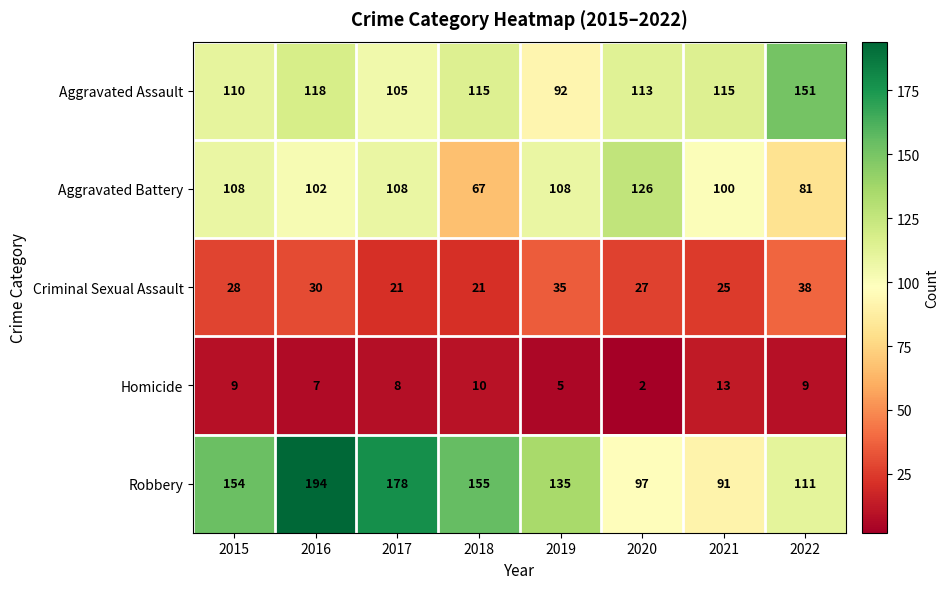

What is the sum of the Aggravated Battery values at 2015 and 2019?

216